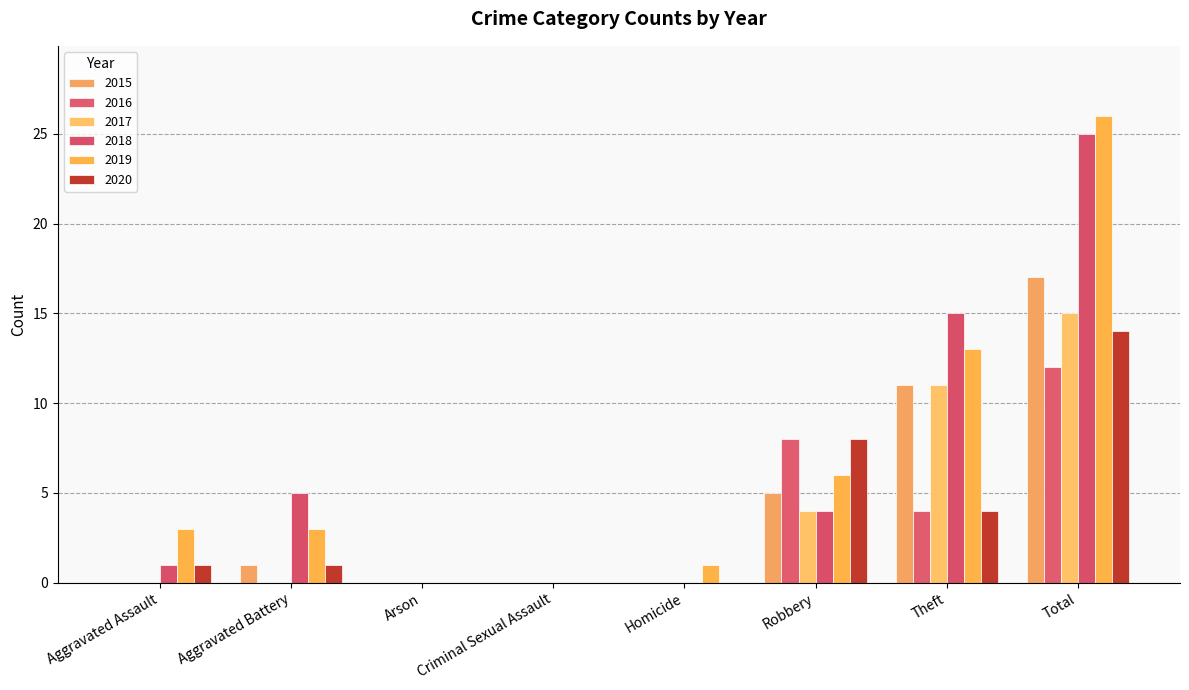

How many series are shown in this chart?

6